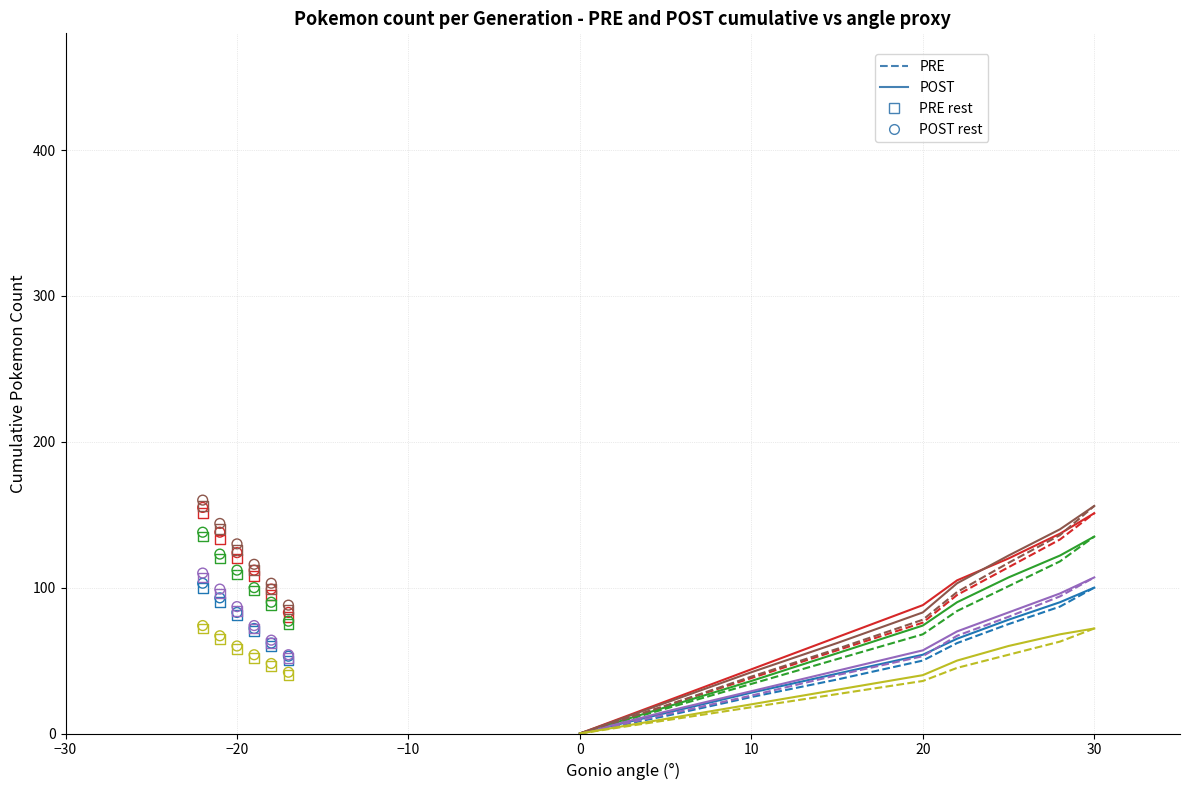

Which series reaches the maximum Y coordinate?

Gen. 5